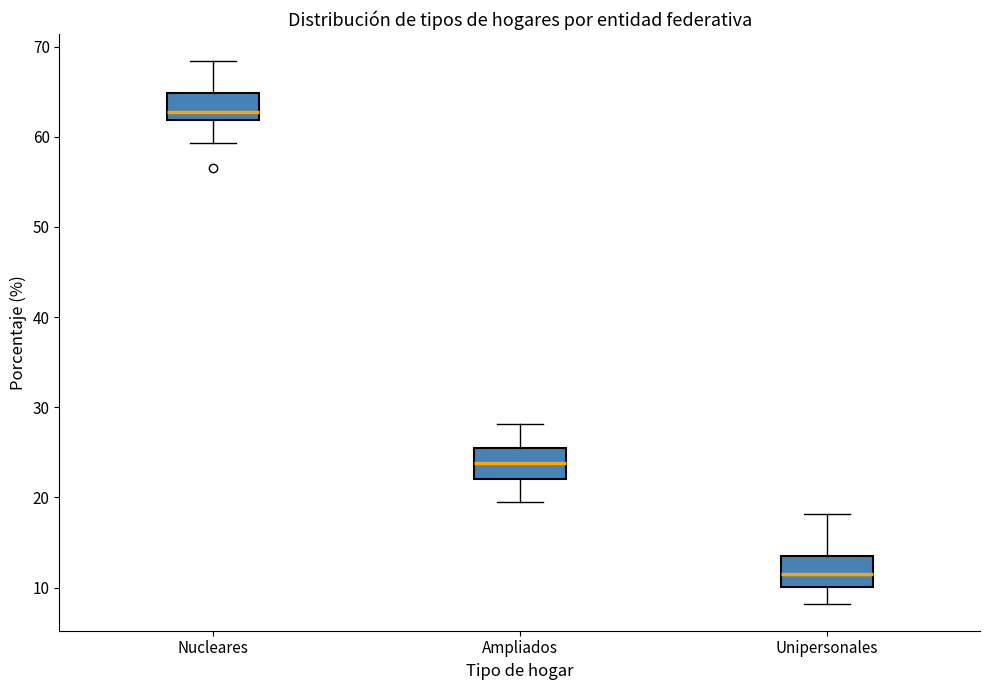

Reading left to right, transcribe this box plot: for each box, give where its median line is, the range the box spans, and where its two whiskers end, as read against the y-axis. The values are not printed on the chart, so give them approximately, as read against the axis.

Nucleares: median 63, box 62 to 65, whiskers 59 to 68
Ampliados: median 24, box 22 to 25, whiskers 20 to 28
Unipersonales: median 12, box 10 to 13, whiskers 8 to 18